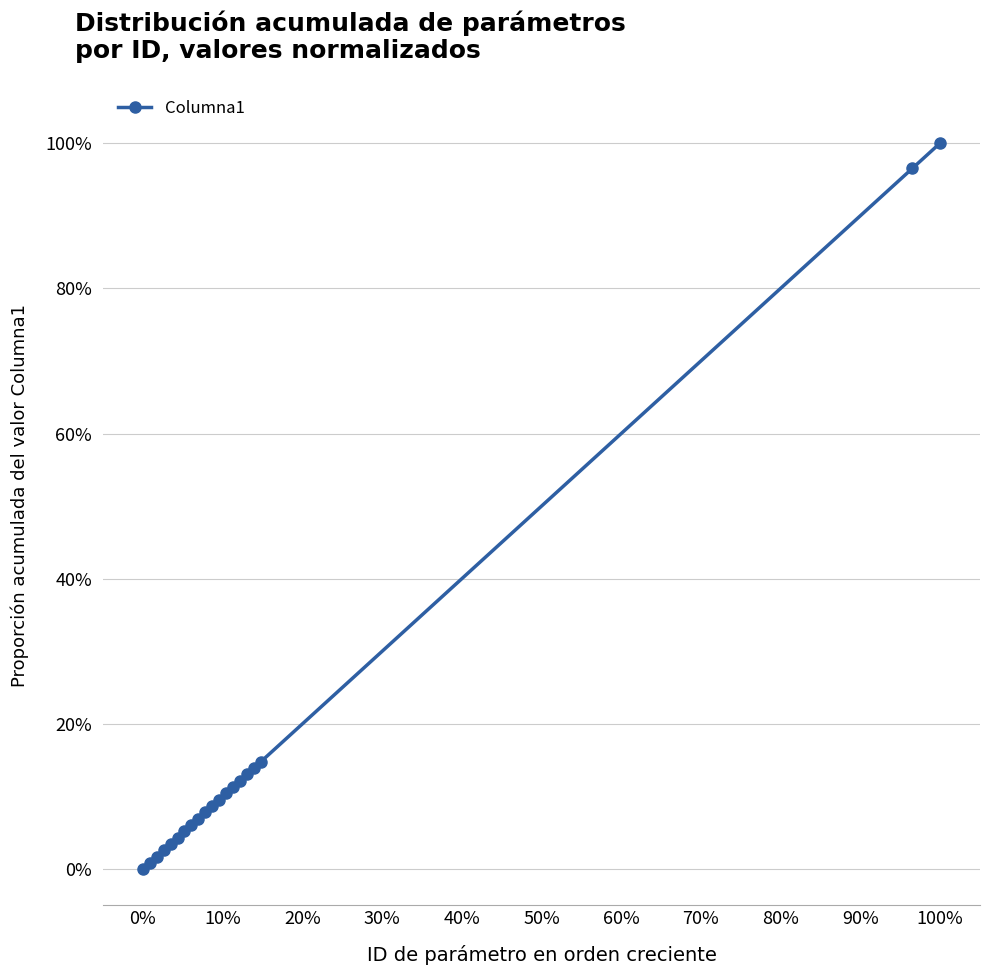

What is the greatest value displayed?

100.0